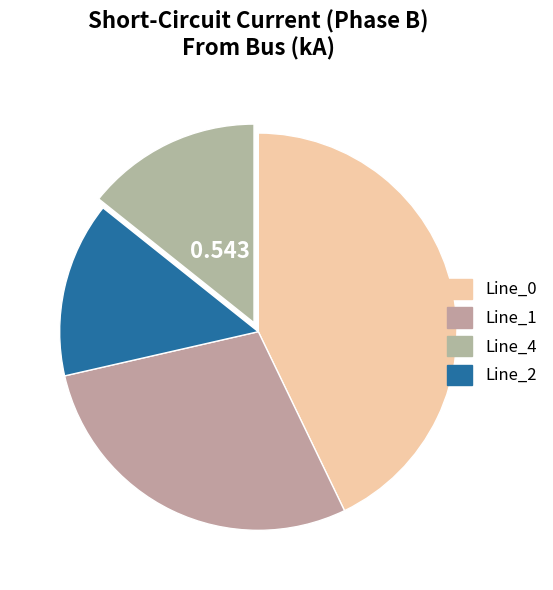

Does any single category account for the majority?

No